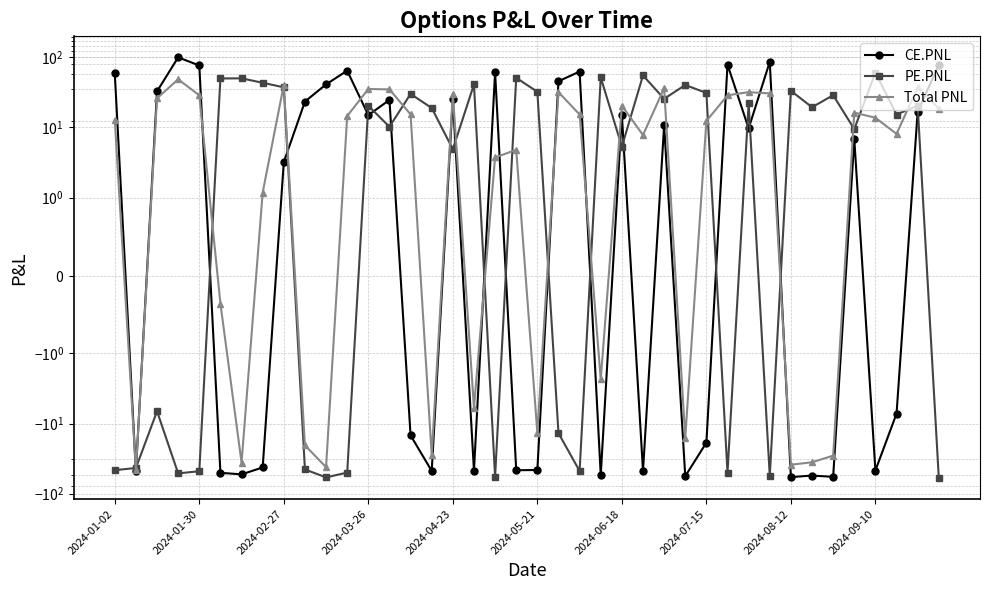

How many lines are shown in the chart?

3